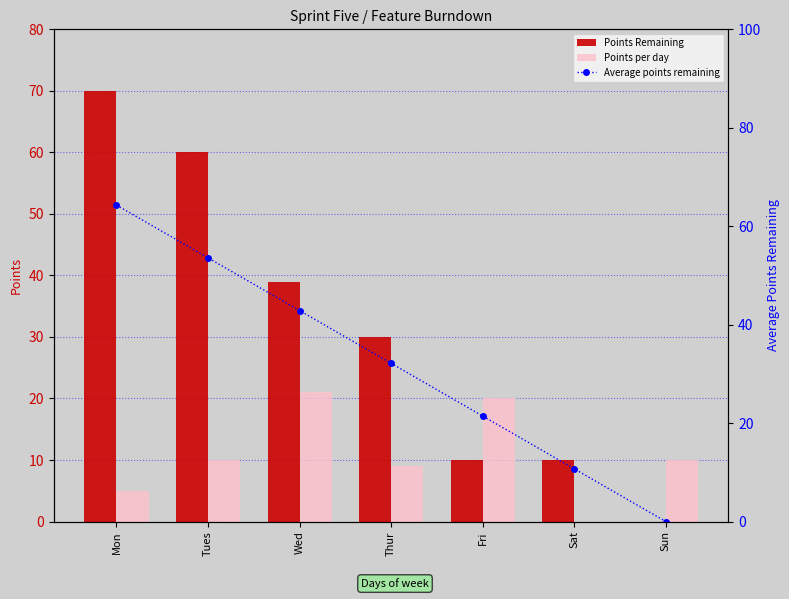

List the series in order of their peak value, lowest first.

Points per day, Average points remaining, Points Remaining